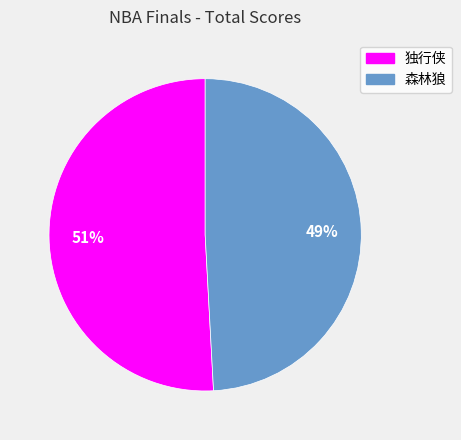

Combined, do 森林狼 and 独行侠 account for over 50%?

Yes